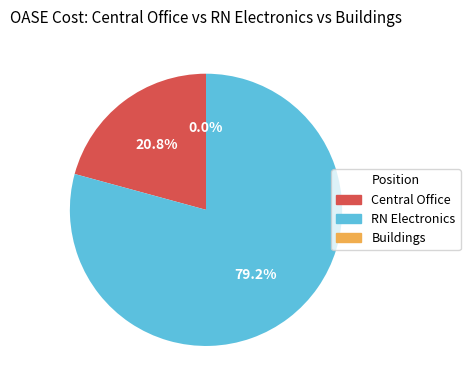

Which slice is the smallest?

Buildings